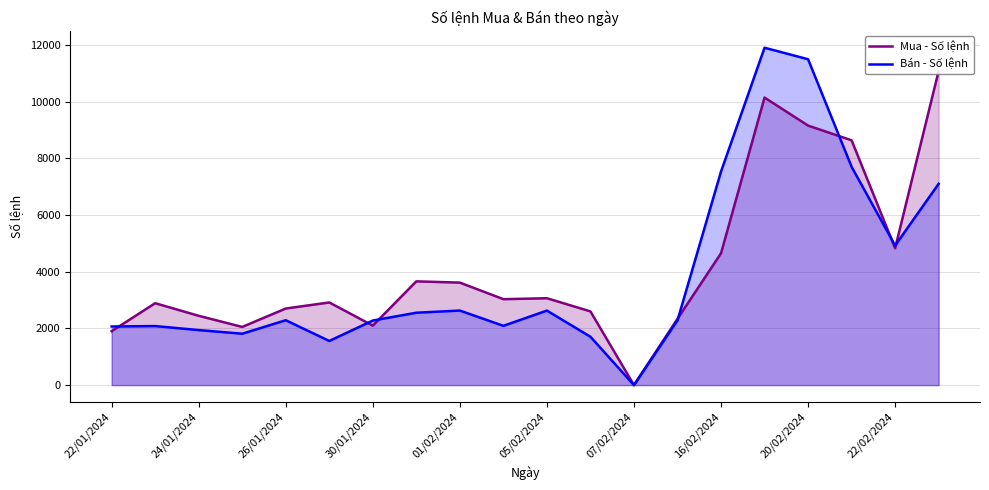

The value of Bán - Số lệnh at 05/02/2024 is 3560. True or false?

False